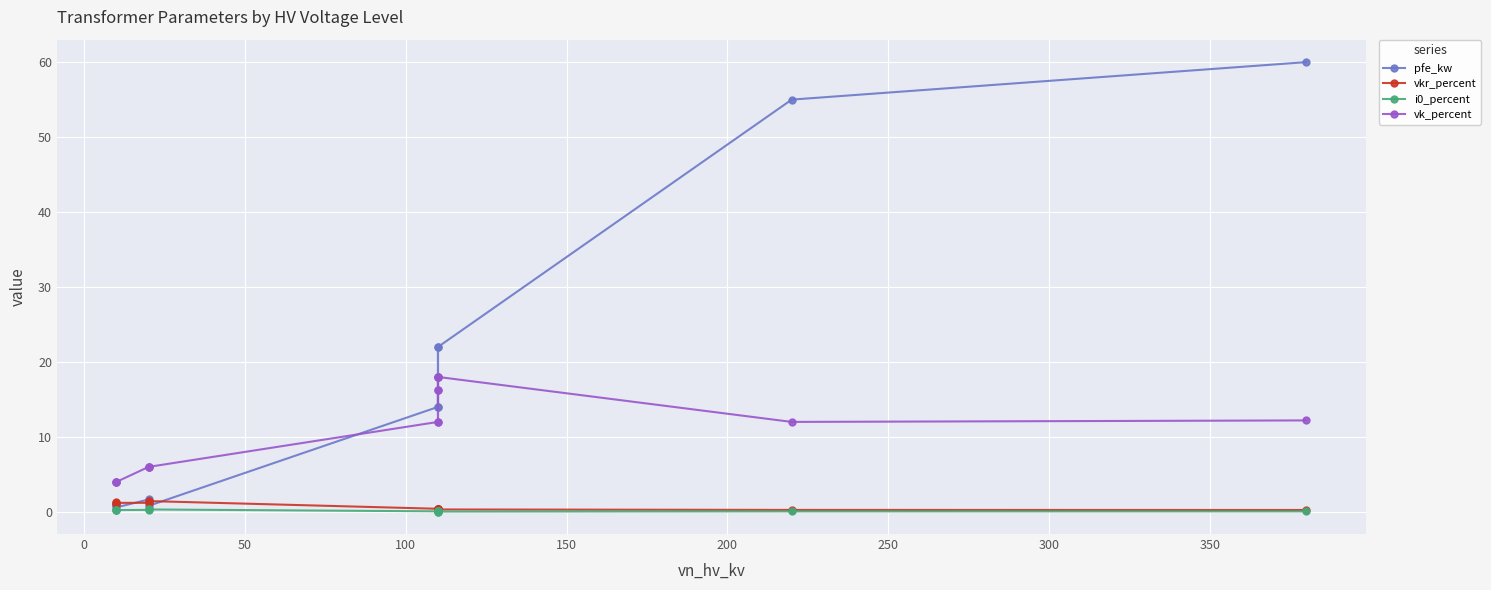

Is it true that i0_percent equals 0.1 at 100?

True